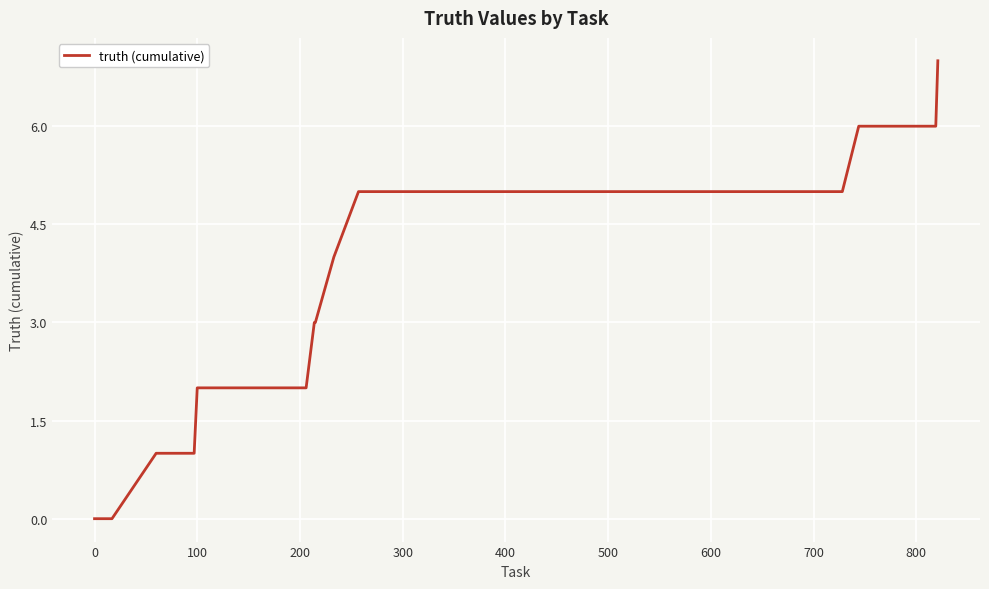

How many categories are shown in the chart?

40